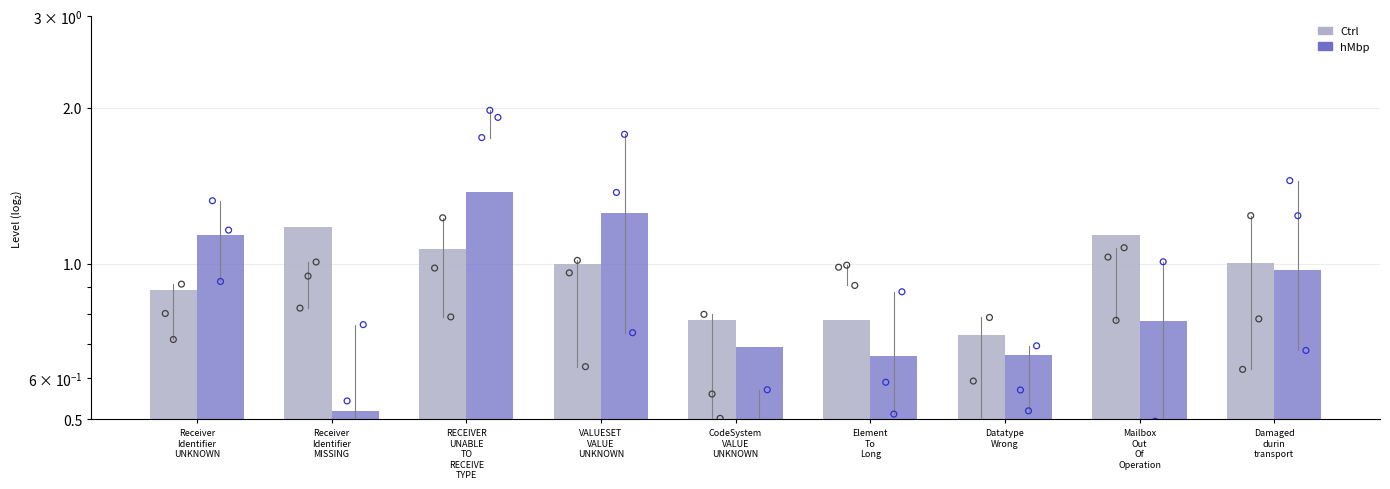

Which series reaches the minimum Y coordinate?

hMbp